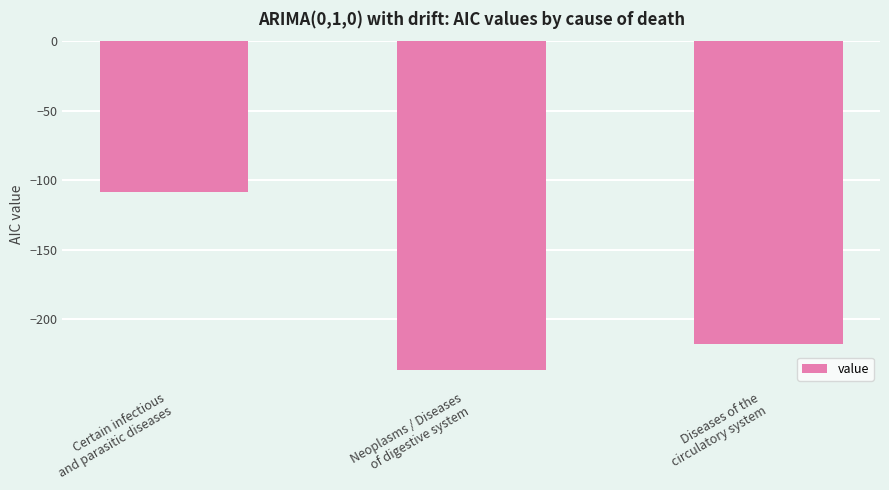

What is the difference between the values at Certain infectious
and parasitic diseases and Neoplasms / Diseases
of digestive system?

128.1